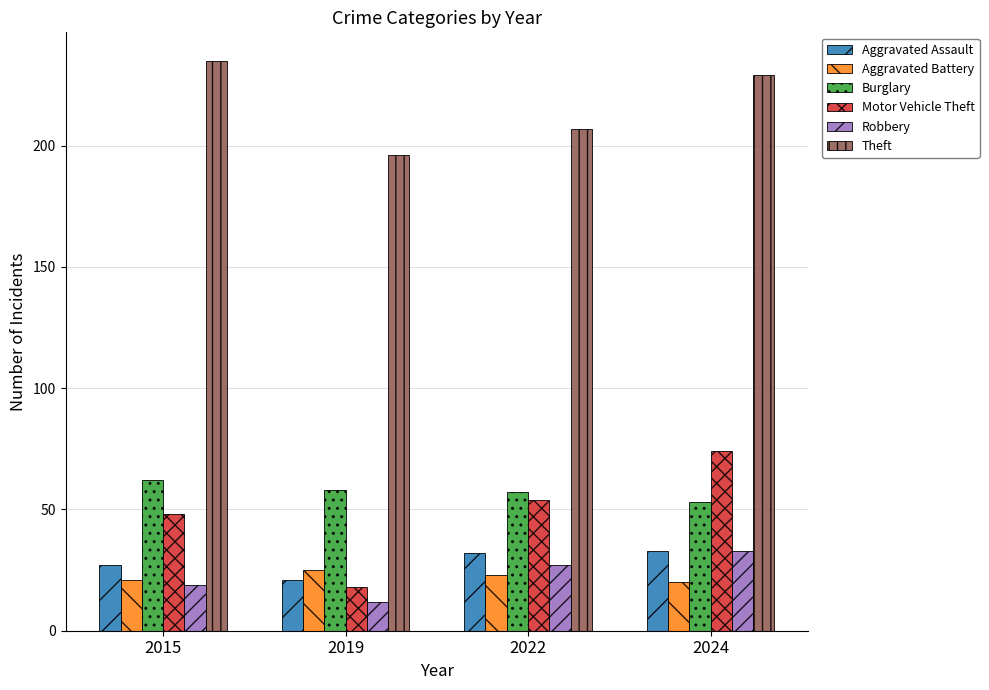

Which series has the widest spread of values?

Motor Vehicle Theft